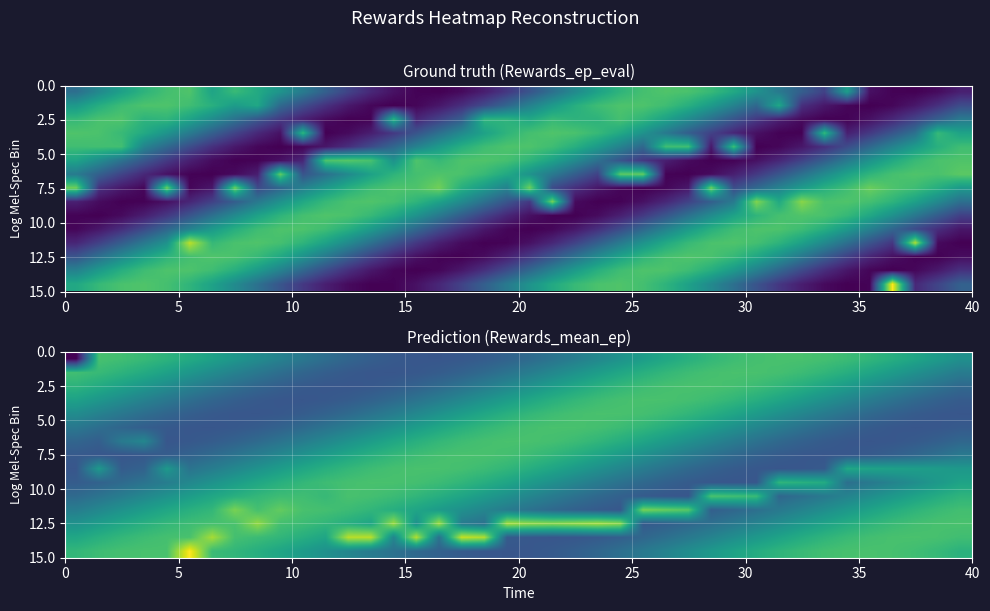

What is the average value of the 7.5 series?

15.9